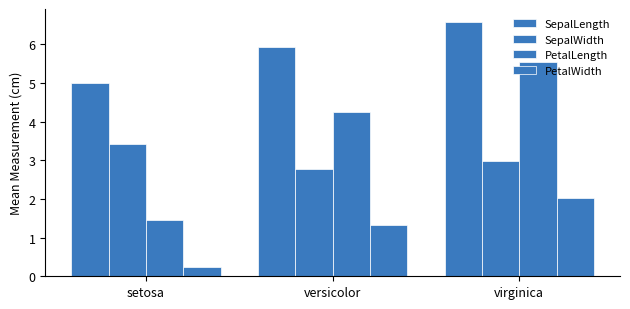

Which series has the widest spread of values?

PetalLength